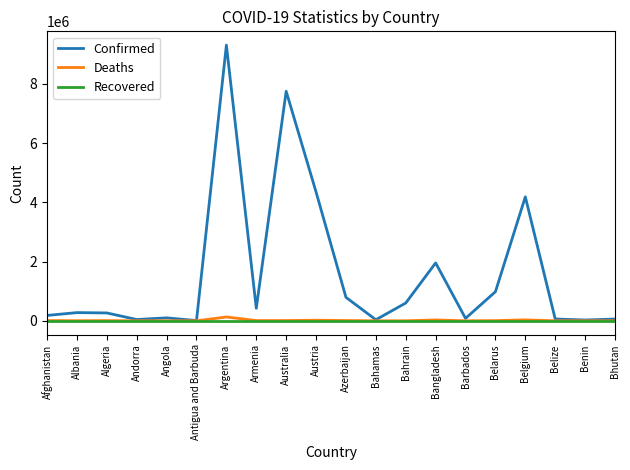

The value of Recovered at Belgium is 0. True or false?

True